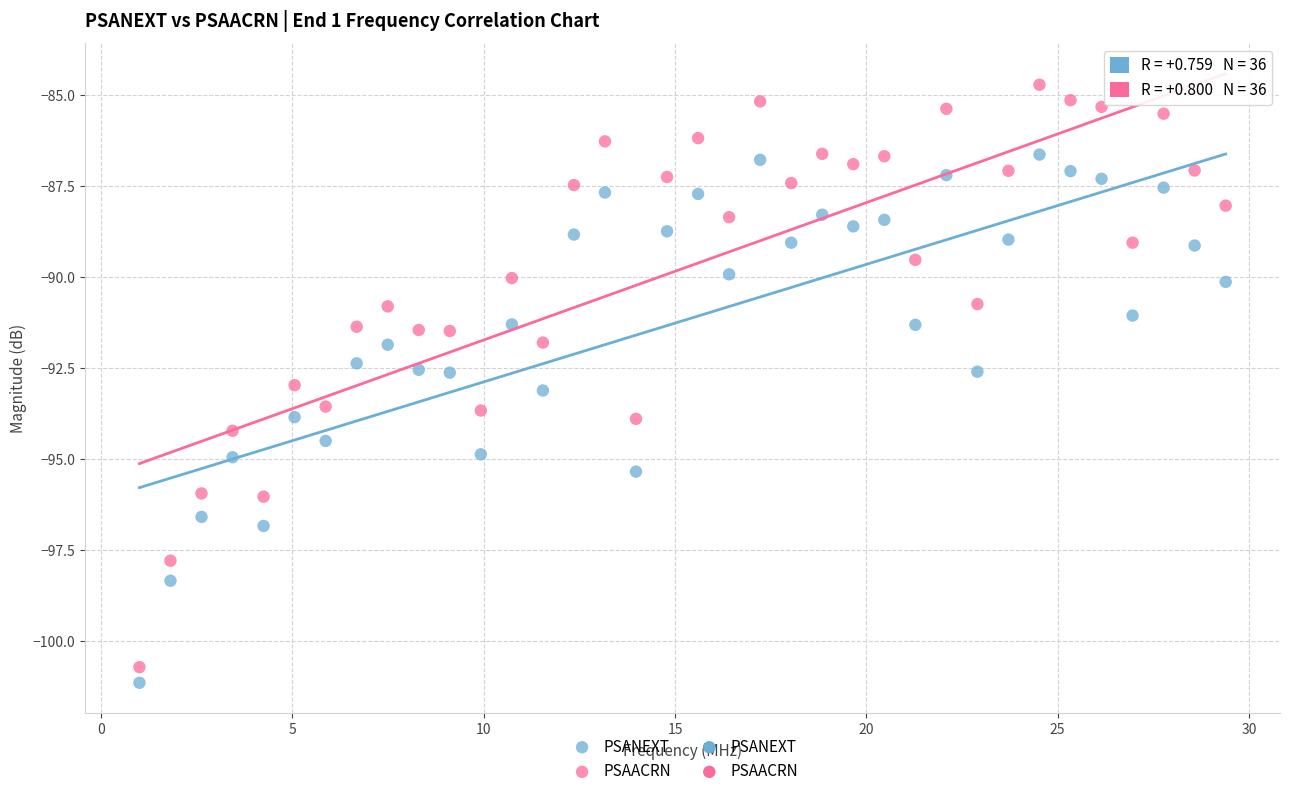

Which series contains the highest Y value?

PSAACRN